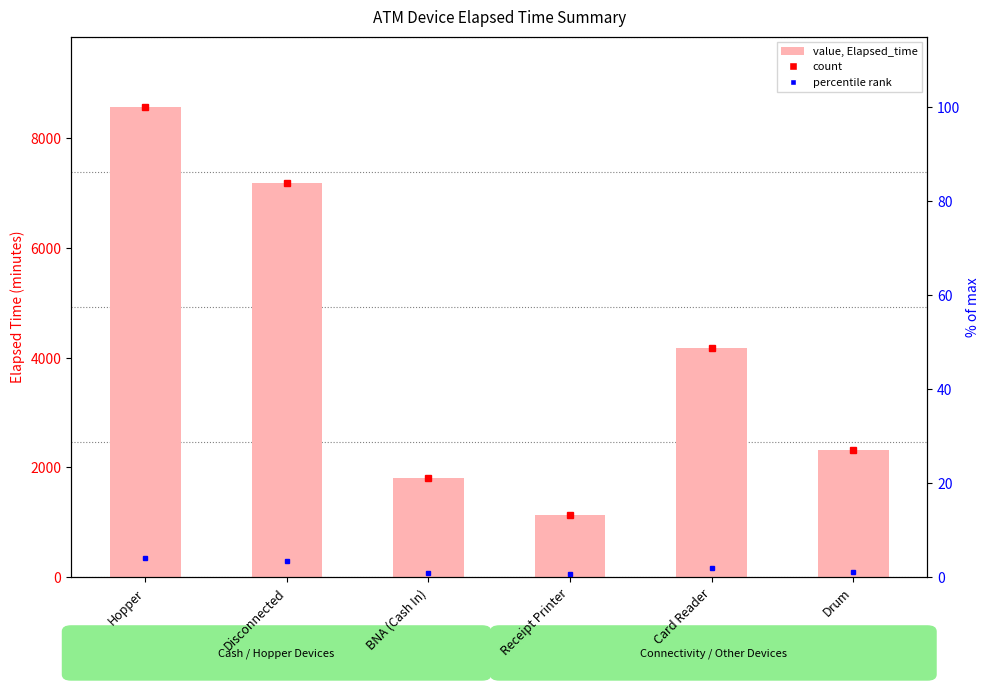

Which series has the widest spread of values?

value, Elapsed_time